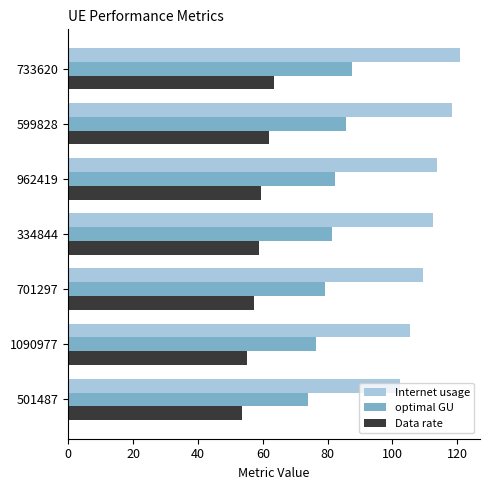

List the series in order of their overall mean, highest first.

Internet usage, optimal GU, Data rate